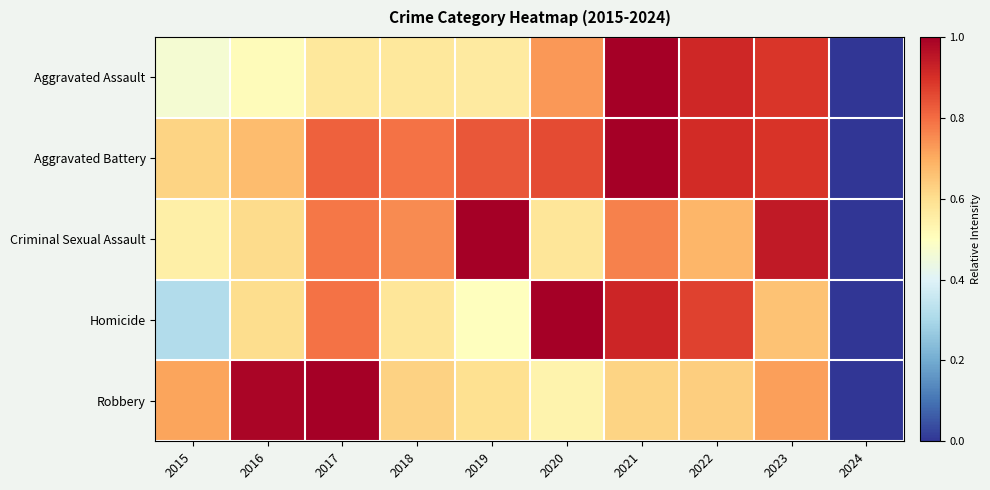

Rank the series at 2019 from highest to lowest value.

Criminal Sexual Assault, Aggravated Battery, Robbery, Aggravated Assault, Homicide